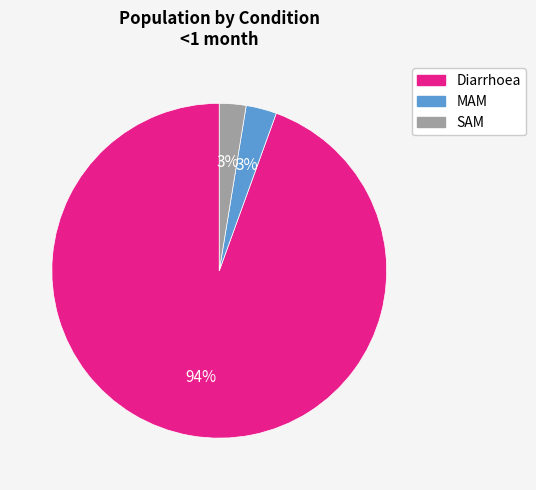

Which category has the biggest portion of the pie?

Diarrhoea